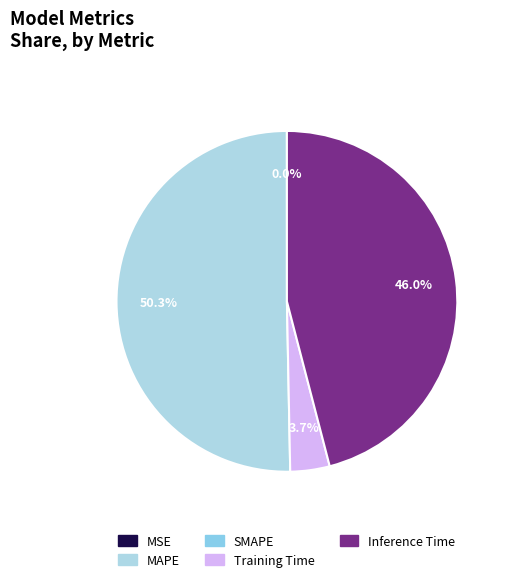

Is there any slice that represents more than half of the pie?

Yes